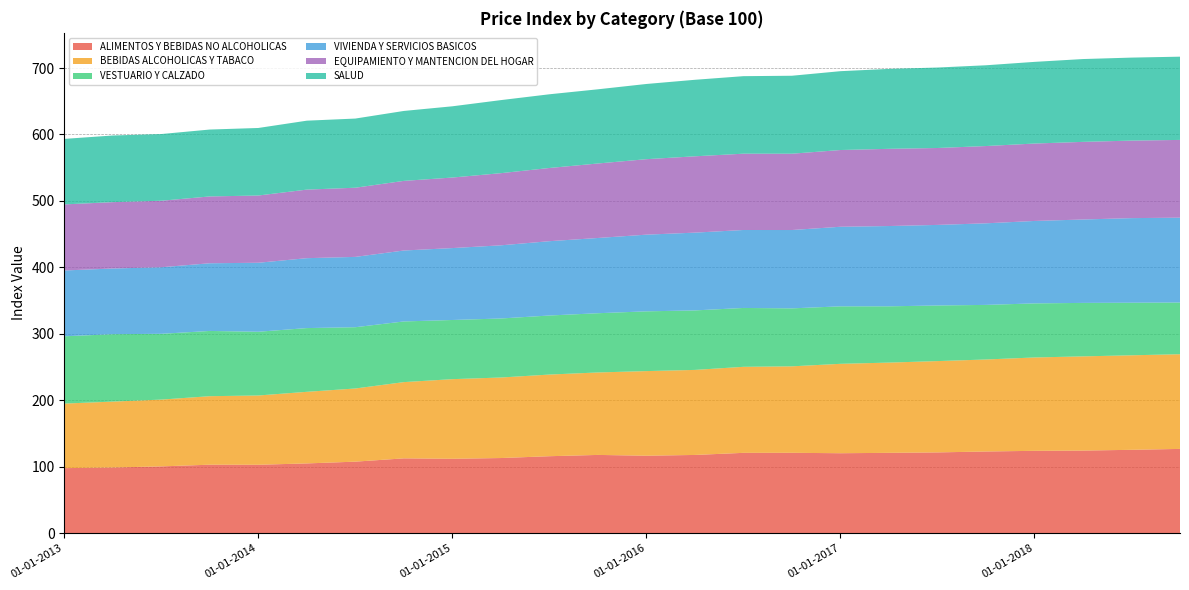

Reading left to right, what are all the values shown in this chart?

ALIMENTOS Y BEBIDAS NO ALCOHOLICAS: 01-01-2013=97.8	01-04-2013=98.8	01-07-2013=100.5	01-10-2013=103.0	01-01-2014=102.9	01-04-2014=104.9	01-07-2014=107.6	01-10-2014=112.5	01-01-2015=111.9	01-04-2015=113.0	01-07-2015=115.8	01-10-2015=117.7	01-01-2016=116.5	01-04-2016=117.7	01-07-2016=120.8	01-10-2016=120.9	01-01-2017=120.2	01-04-2017=120.8	01-07-2017=121.5	01-10-2017=122.9	01-01-2018=123.9	01-04-2018=124.2	01-07-2018=125.4	01-10-2018=126.8
BEBIDAS ALCOHOLICAS Y TABACO: 01-01-2013=97.2	01-04-2013=99.2	01-07-2013=100.5	01-10-2013=103.1	01-01-2014=104.3	01-04-2014=107.8	01-07-2014=110.1	01-10-2014=114.8	01-01-2015=119.8	01-04-2015=121.2	01-07-2015=122.9	01-10-2015=124.1	01-01-2016=127.4	01-04-2016=128.0	01-07-2016=129.5	01-10-2016=130.2	01-01-2017=134.6	01-04-2017=135.8	01-07-2017=137.4	01-10-2017=138.5	01-01-2018=140.5	01-04-2018=141.8	01-07-2018=142.3	01-10-2018=142.5
VESTUARIO Y CALZADO: 01-01-2013=101.3	01-04-2013=101.5	01-07-2013=99.0	01-10-2013=98.2	01-01-2014=96.0	01-04-2014=96.0	01-07-2014=92.2	01-10-2014=91.3	01-01-2015=89.1	01-04-2015=88.9	01-07-2015=88.9	01-10-2015=89.2	01-01-2016=90.0	01-04-2016=89.6	01-07-2016=88.6	01-10-2016=87.3	01-01-2017=86.5	01-04-2017=84.7	01-07-2017=83.7	01-10-2017=82.2	01-01-2018=81.4	01-04-2018=80.5	01-07-2018=79.2	01-10-2018=77.8
VIVIENDA Y SERVICIOS BASICOS: 01-01-2013=99.1	01-04-2013=98.9	01-07-2013=100.2	01-10-2013=101.9	01-01-2014=103.8	01-04-2014=105.2	01-07-2014=105.8	01-10-2014=106.8	01-01-2015=108.2	01-04-2015=110.1	01-07-2015=111.9	01-10-2015=113.2	01-01-2016=115.4	01-04-2016=117.1	01-07-2016=117.3	01-10-2016=117.9	01-01-2017=119.8	01-04-2017=120.8	01-07-2017=121.3	01-10-2017=122.8	01-01-2018=124.1	01-04-2018=125.5	01-07-2018=127.3	01-10-2018=127.7
EQUIPAMIENTO Y MANTENCION DEL HOGAR: 01-01-2013=99.5	01-04-2013=99.9	01-07-2013=100.1	01-10-2013=100.6	01-01-2014=101.2	01-04-2014=103.2	01-07-2014=104.1	01-10-2014=104.8	01-01-2015=106.2	01-04-2015=108.6	01-07-2015=110.2	01-10-2015=112.1	01-01-2016=113.6	01-04-2016=114.9	01-07-2016=114.8	01-10-2016=114.9	01-01-2017=115.5	01-04-2017=116.2	01-07-2017=115.8	01-10-2017=116.3	01-01-2018=116.5	01-04-2018=116.8	01-07-2018=116.7	01-10-2018=117.0
SALUD: 01-01-2013=98.6	01-04-2013=100.3	01-07-2013=100.4	01-10-2013=100.7	01-01-2014=101.7	01-04-2014=103.8	01-07-2014=104.1	01-10-2014=105.3	01-01-2015=107.2	01-04-2015=110.0	01-07-2015=111.0	01-10-2015=111.7	01-01-2016=113.2	01-04-2016=115.2	01-07-2016=116.7	01-10-2016=117.3	01-01-2017=118.7	01-04-2017=120.3	01-07-2017=121.1	01-10-2017=121.6	01-01-2018=122.9	01-04-2018=124.7	01-07-2018=124.9	01-10-2018=125.3